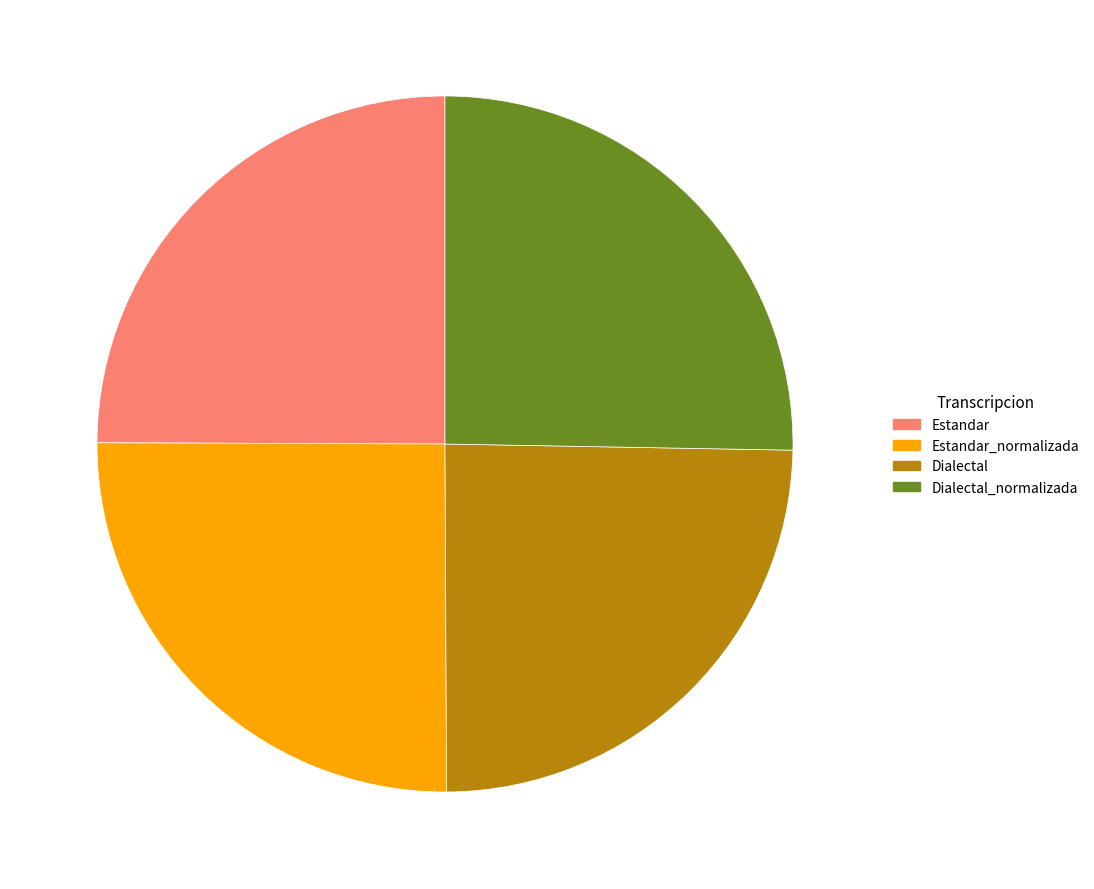

What is the ratio of the value at Dialectal to the value at Dialectal_normalizada?

1.0